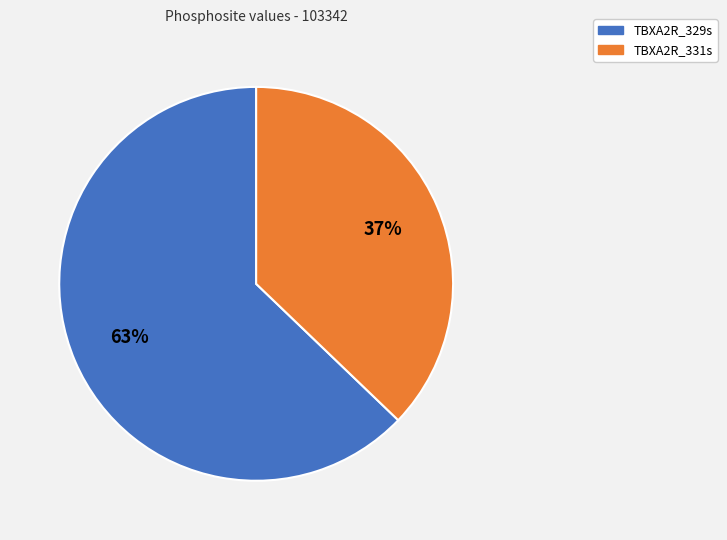

What is the smallest slice in the pie chart?

TBXA2R_331s